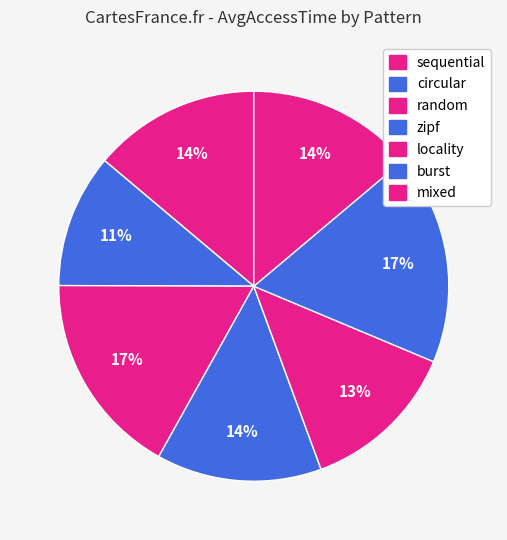

True or false: mixed accounts for 7% of the total.

False